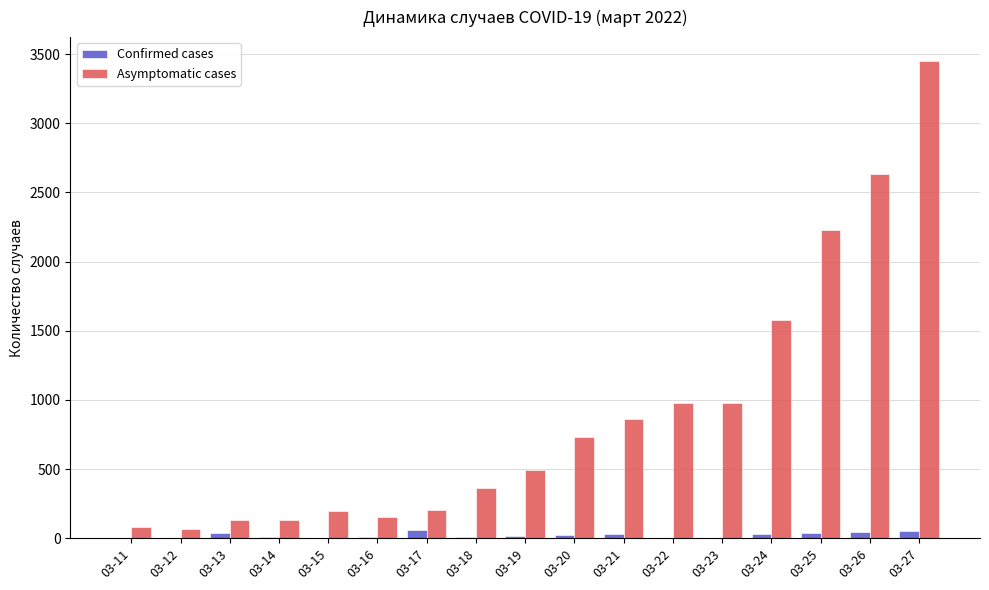

What is the maximum value shown in the chart?

3450